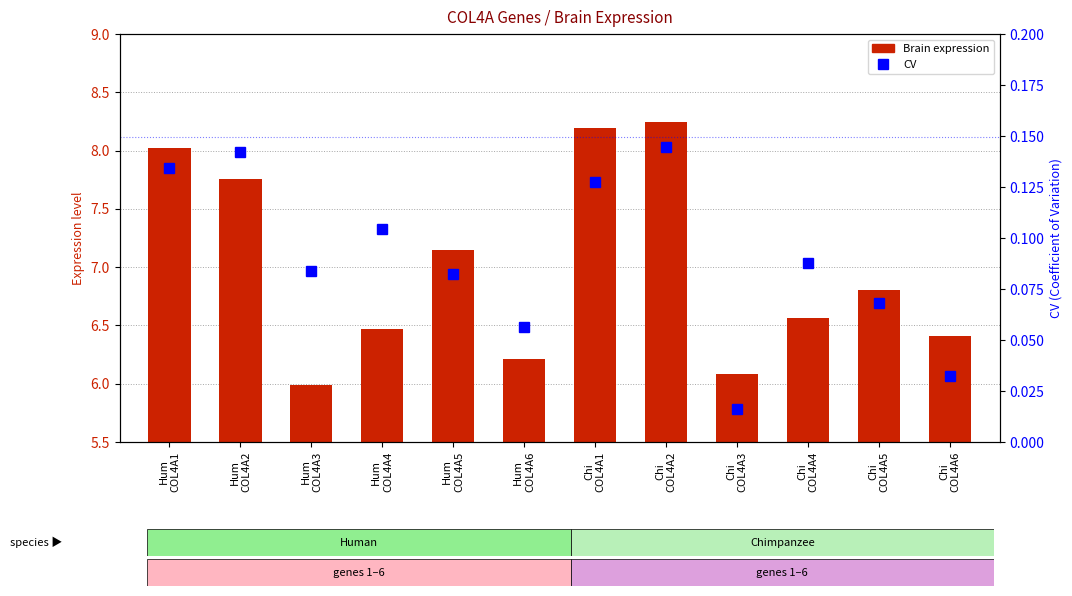

What value does the CV series have at Hum
COL4A1?

0.1